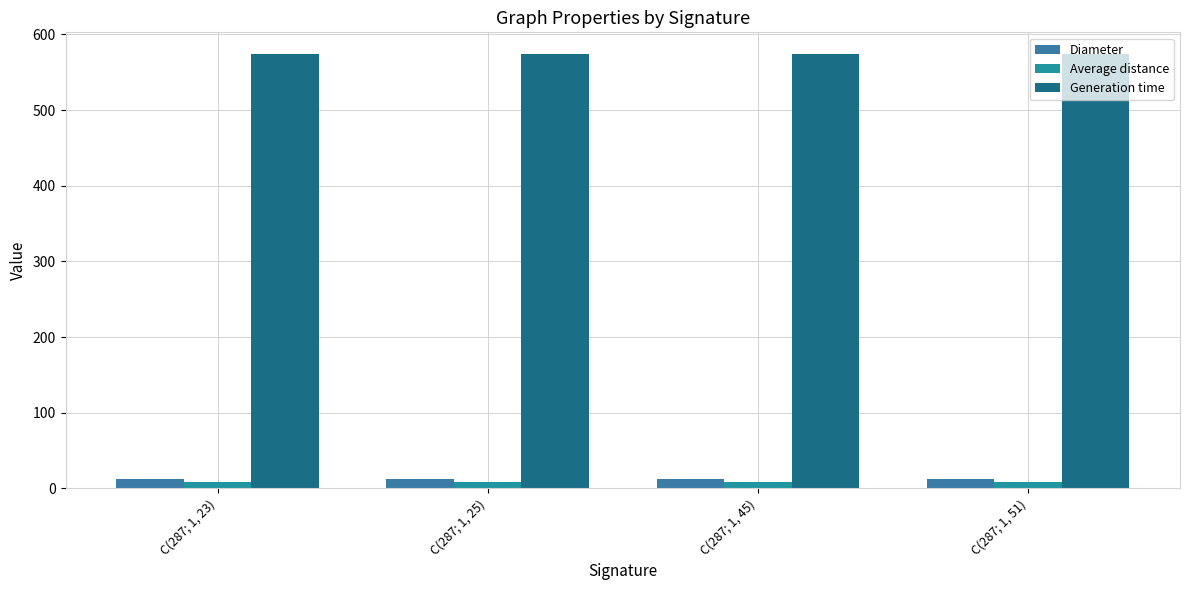

What is the minimum value shown in the chart?

8